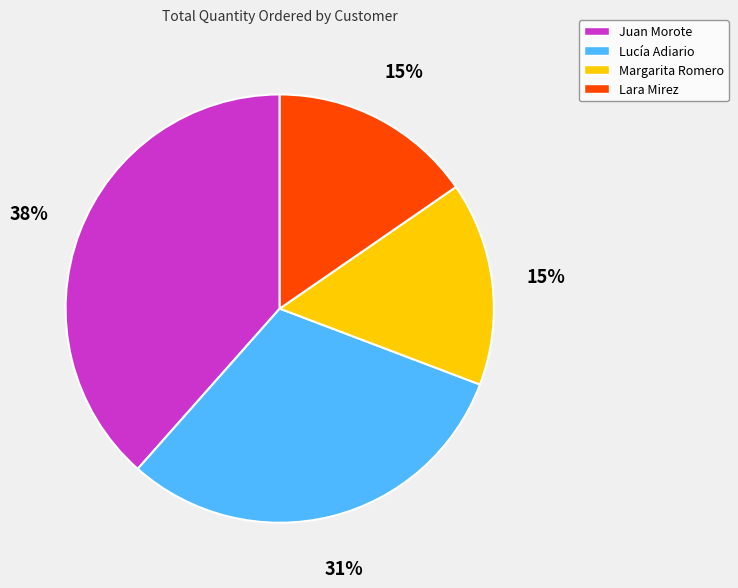

Does Margarita Romero account for over 50% of the chart?

No